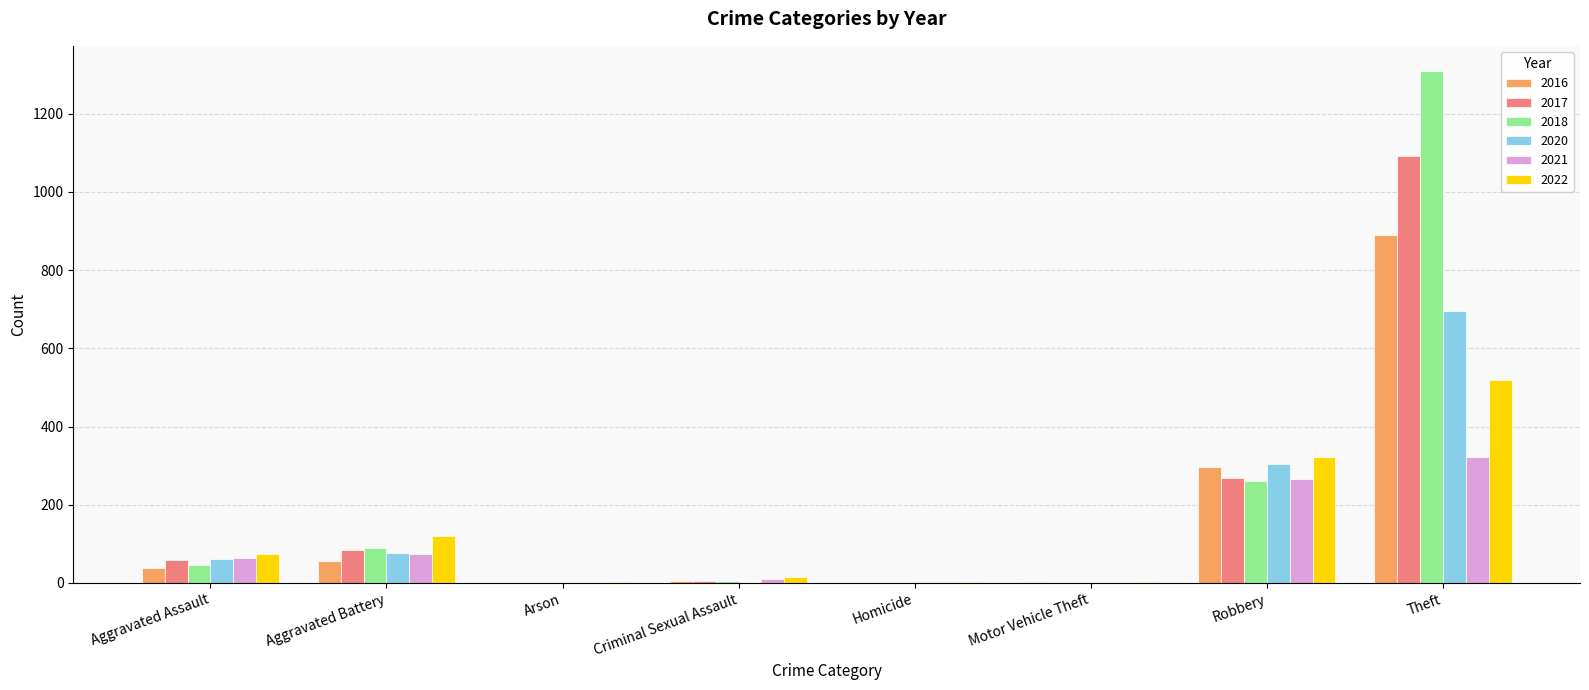

Which series has the largest total across all categories?

2018